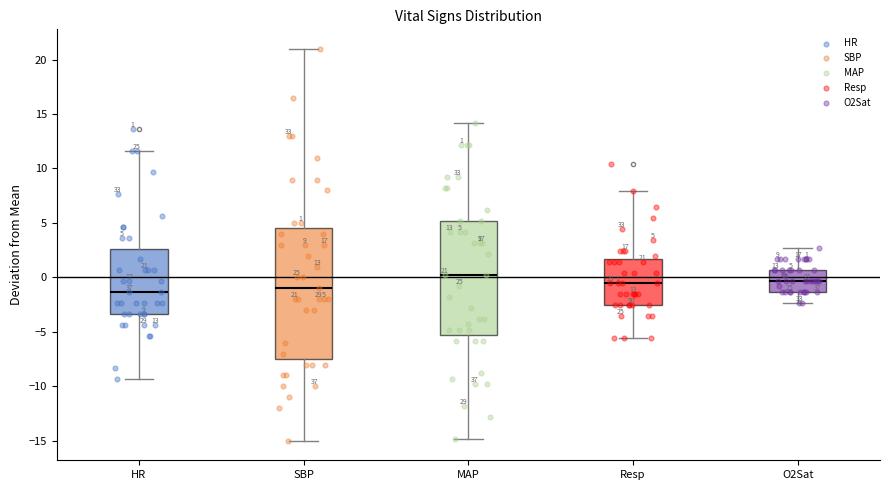

Which box's median line is the highest?

MAP